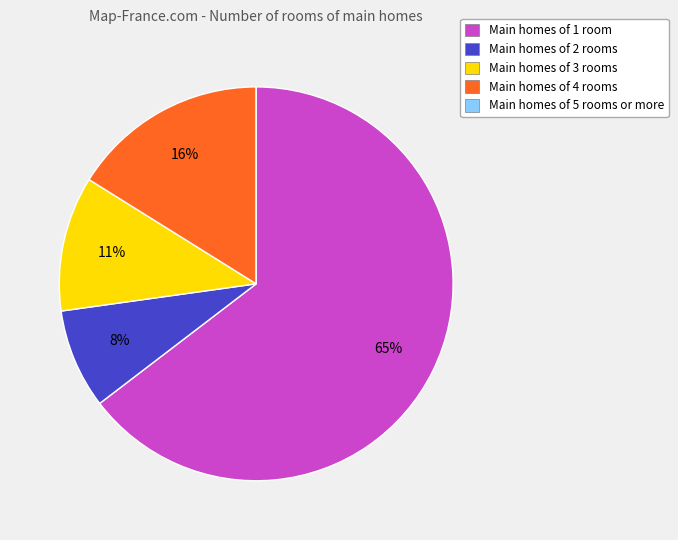

To the nearest percent, what is the average slice percentage?

20%